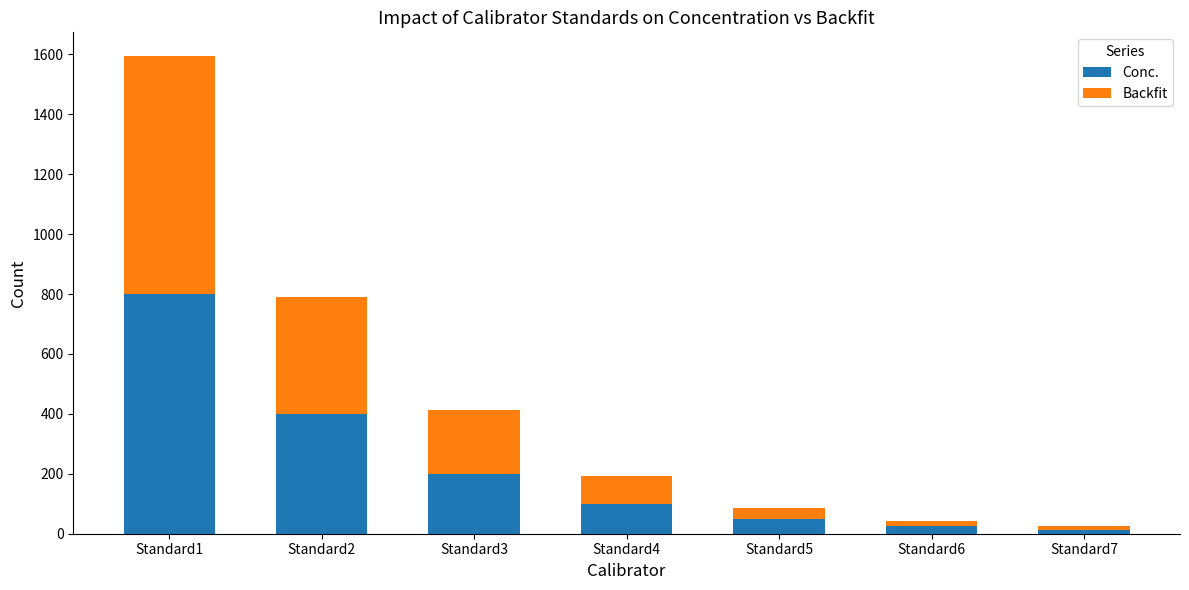

What is the maximum value for Conc.?

800.0